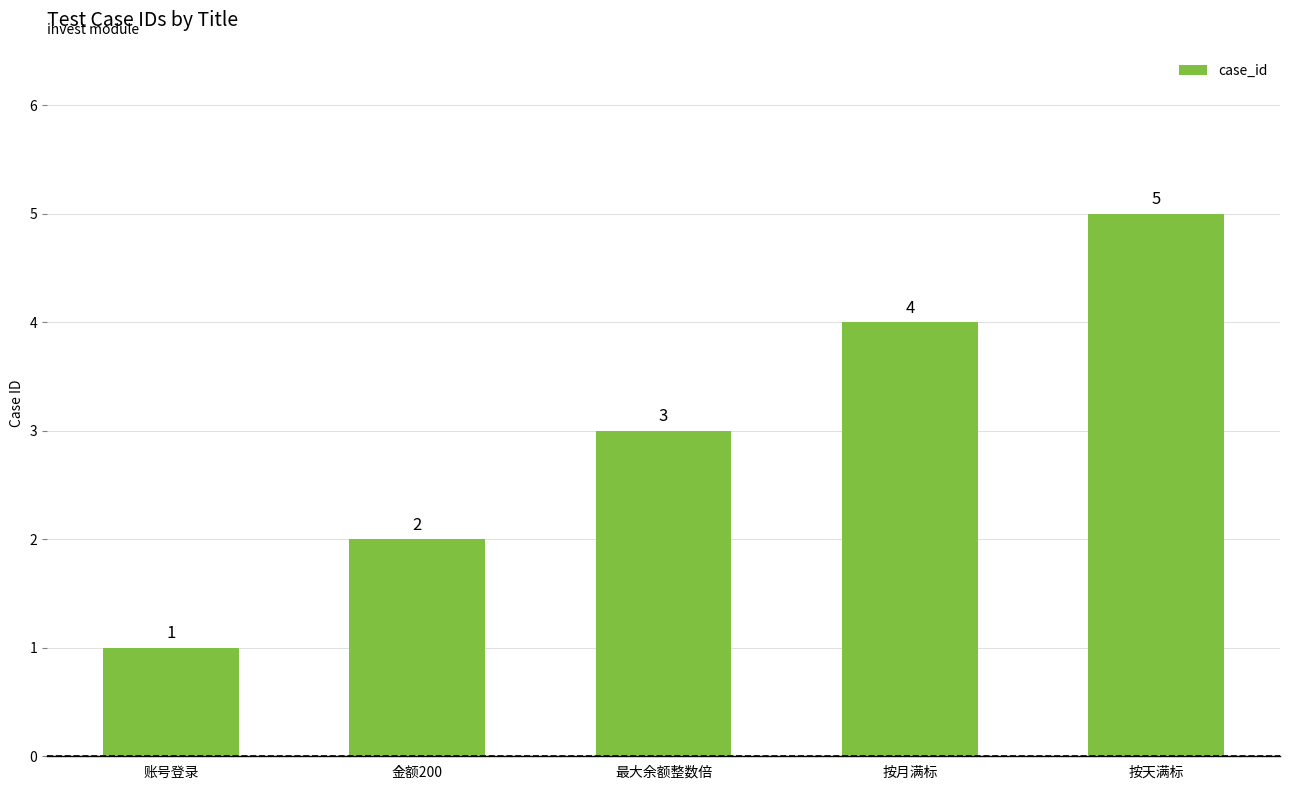

Count the number of data series in this chart.

1